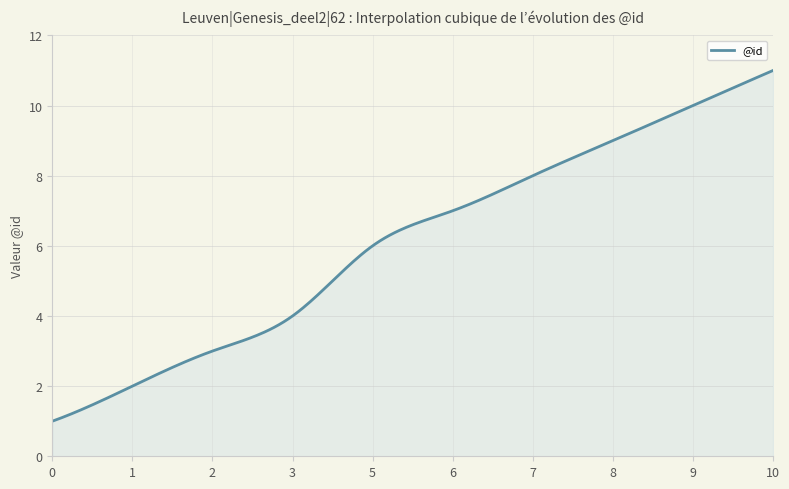

How many series are shown in this chart?

1